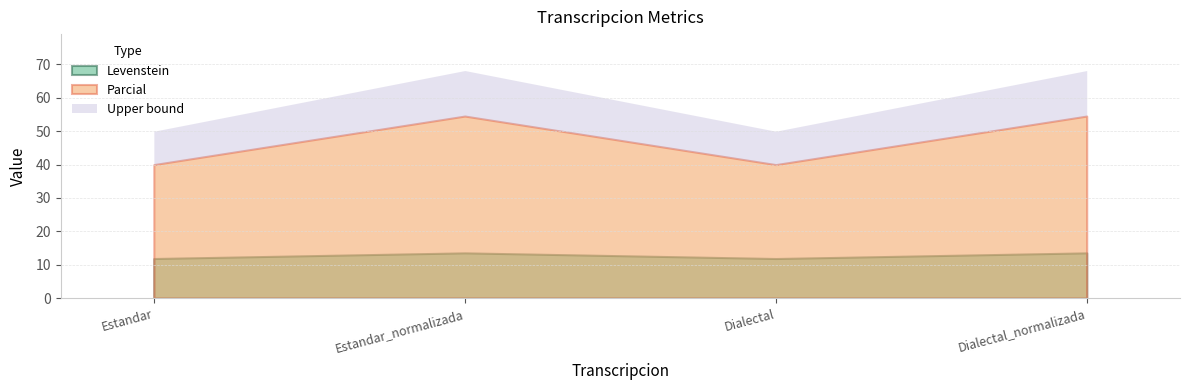

Is it true that Levenstein equals 13.6 at Estandar_normalizada?

True